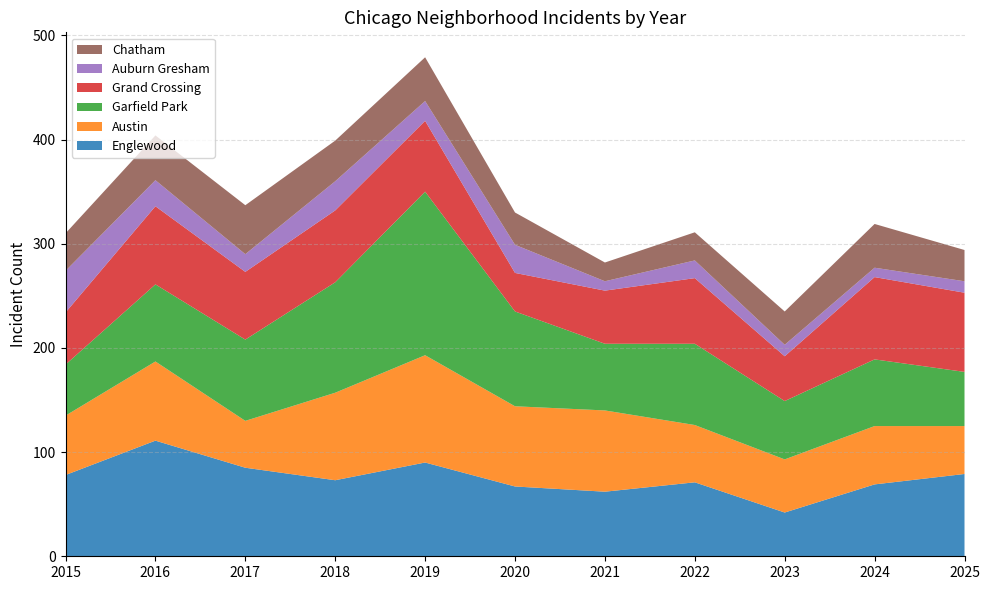

What is the spread (max minus min) of values at 2016?

86